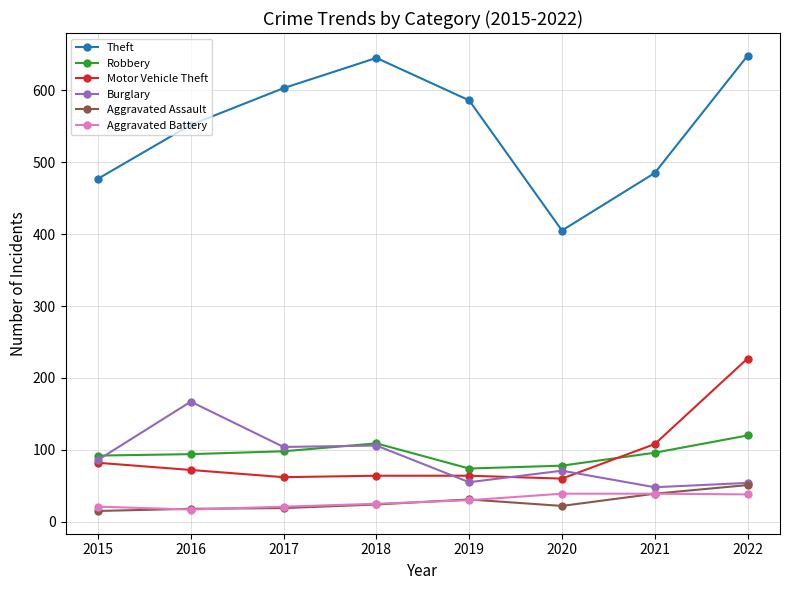

What is the value of the Aggravated Battery point at the 2nd from the left?

17